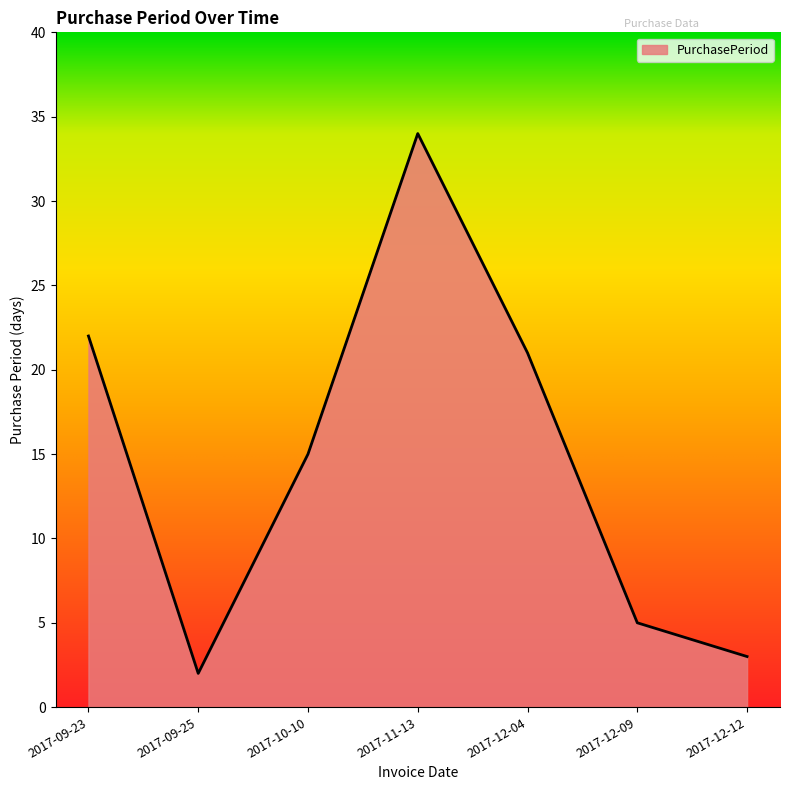

What position from the right is 2017-10-10?

5